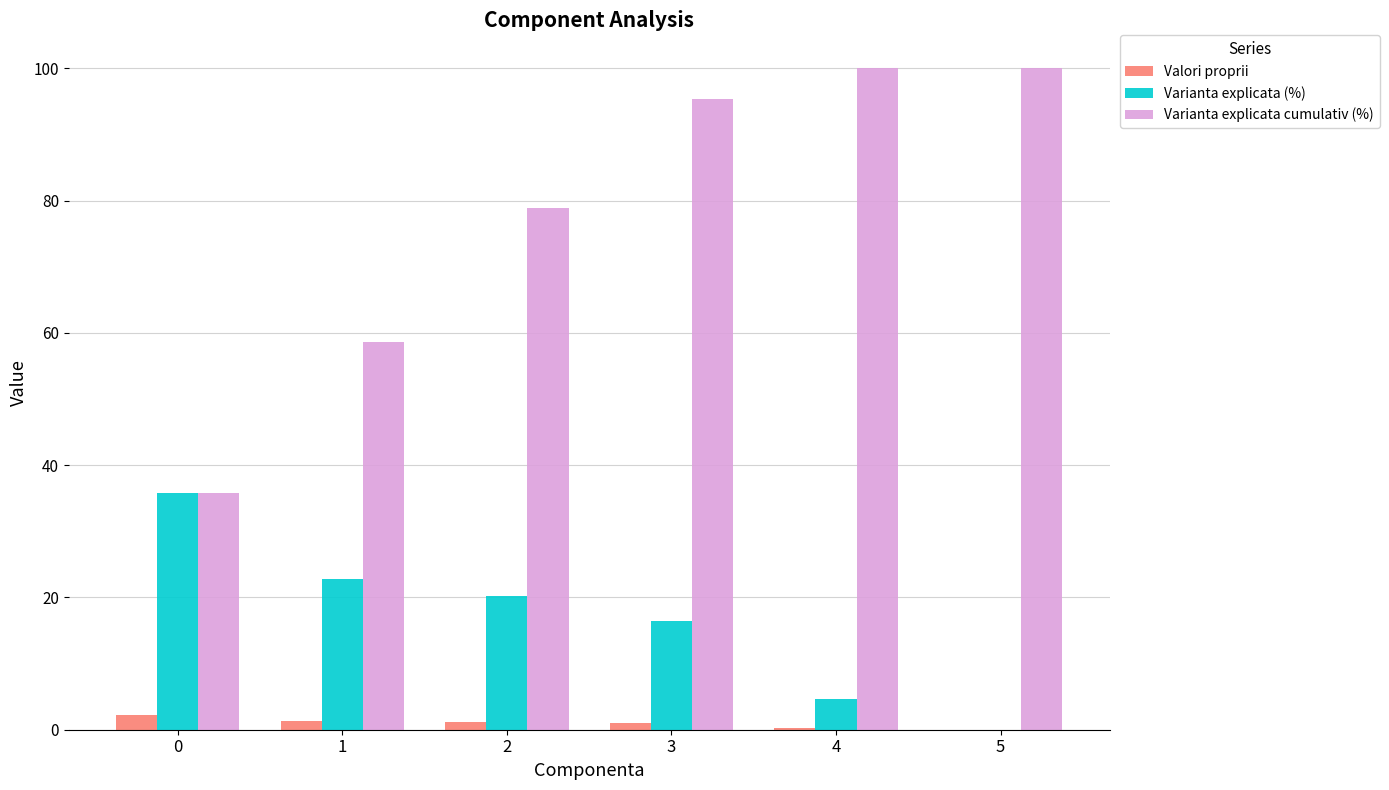

Is the value of Varianta explicata (%) at 1 greater than the value of Valori proprii at 1?

Yes